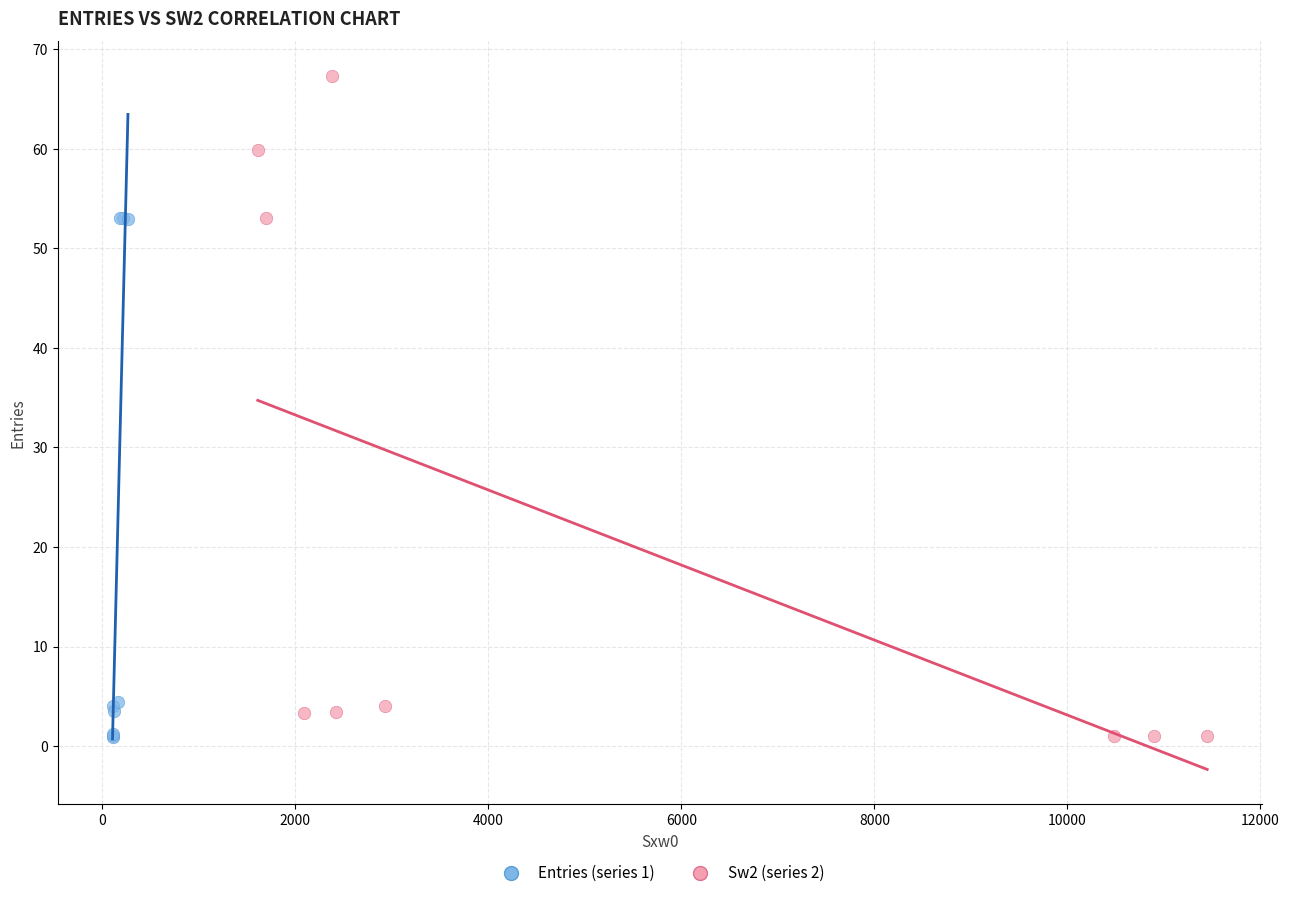

Which series contains the highest Y value?

Sw2 (series 2)